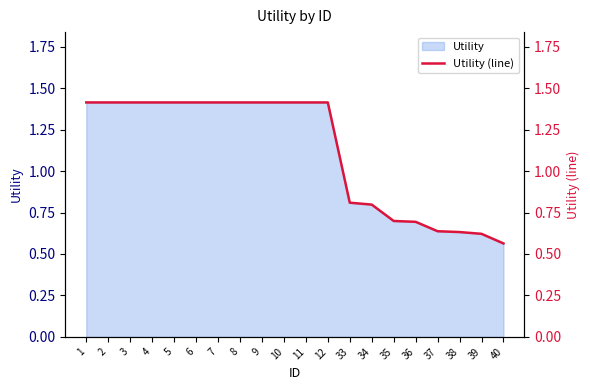

What is the value of the 15th point from the left?

0.7